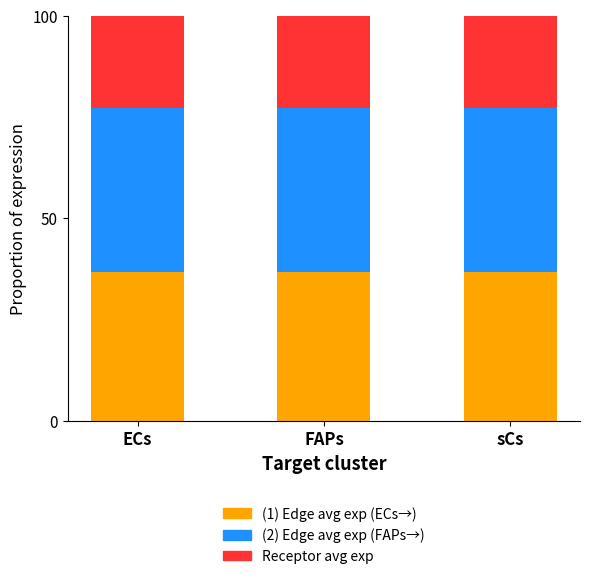

What is the total value across all series at ECs?

100.0